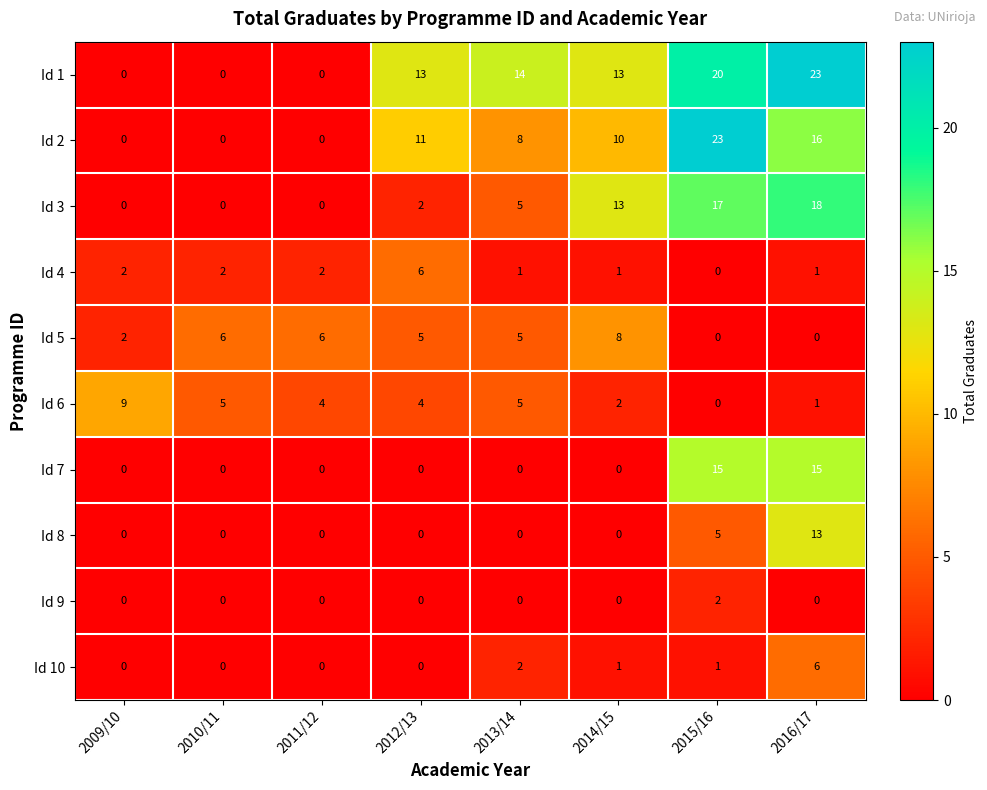

What is the sum of the Id 10 values at 2013/14 and 2015/16?

3